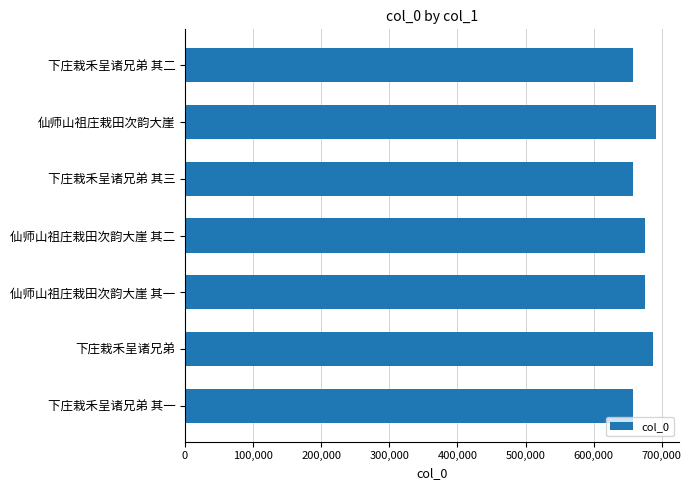

What is the sum of the values at 下庄栽禾呈诸兄弟 其二 and 下庄栽禾呈诸兄弟 其一?

1316497